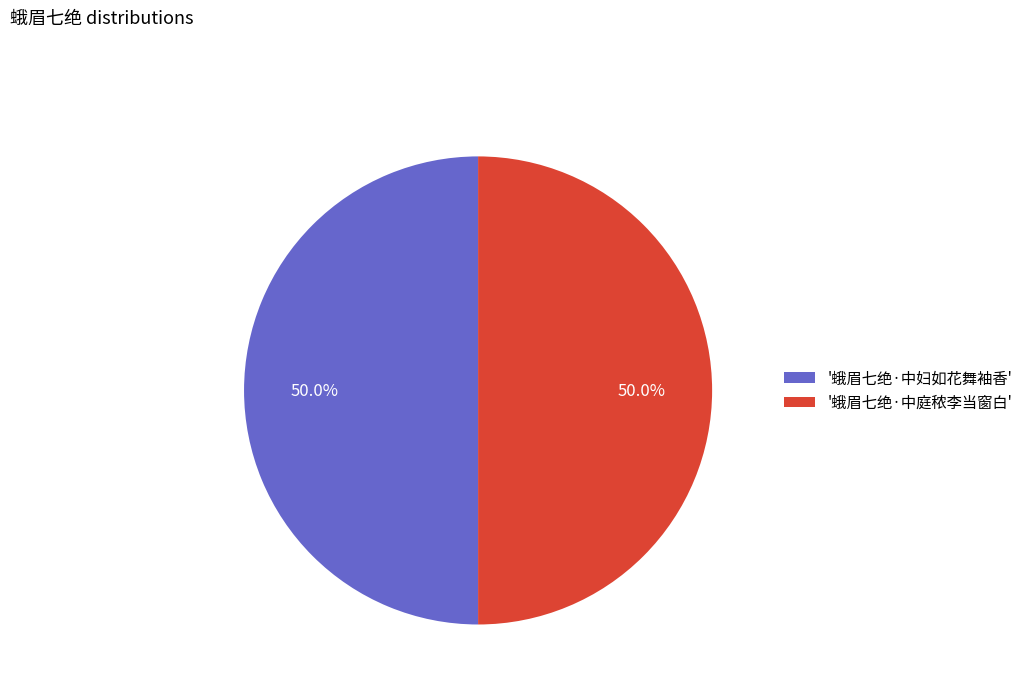

What percentage is NOT represented by '蛾眉七绝·中妇如花舞袖香'?

50.0%